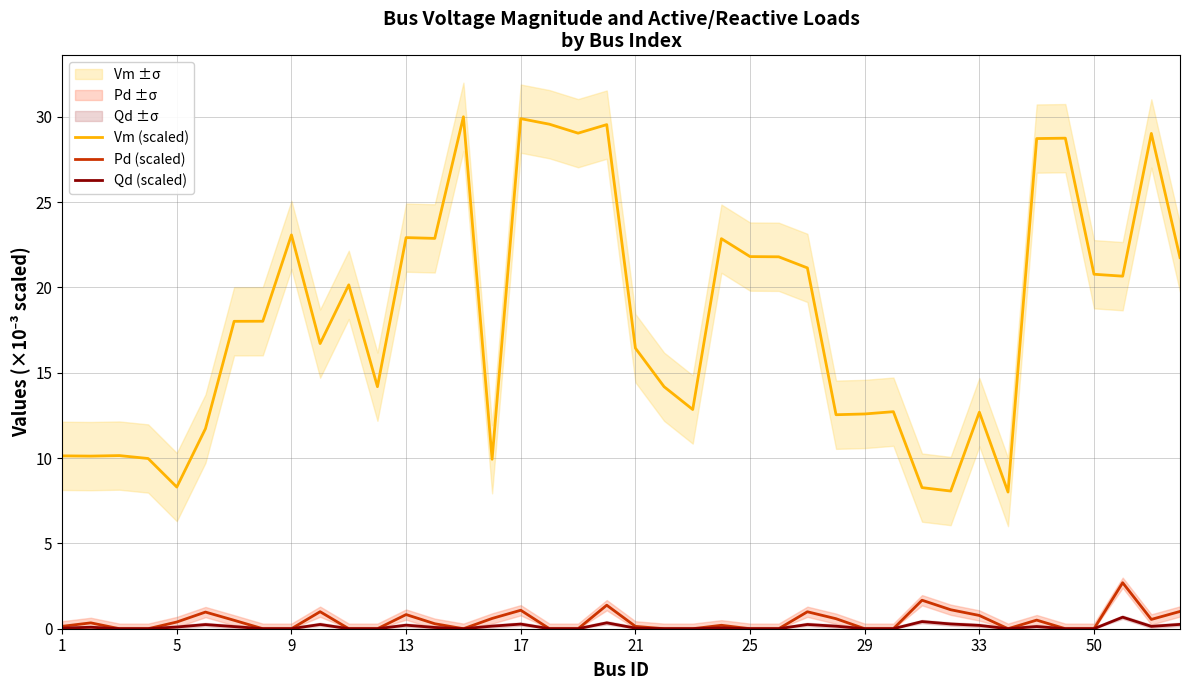

Is it true that Vm (scaled) equals 6.1 at 9?

False